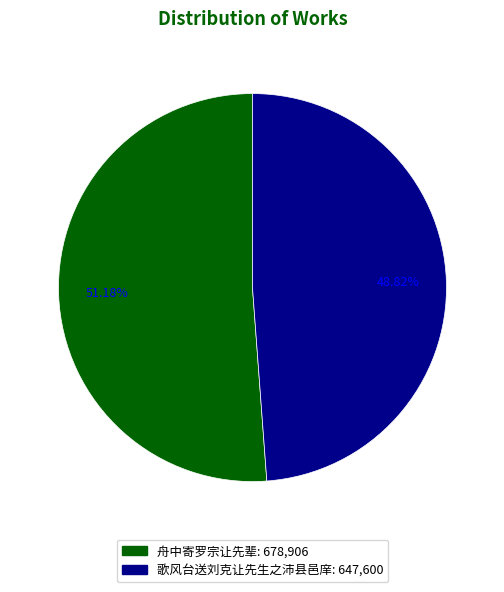

How many segments does this pie chart have?

2